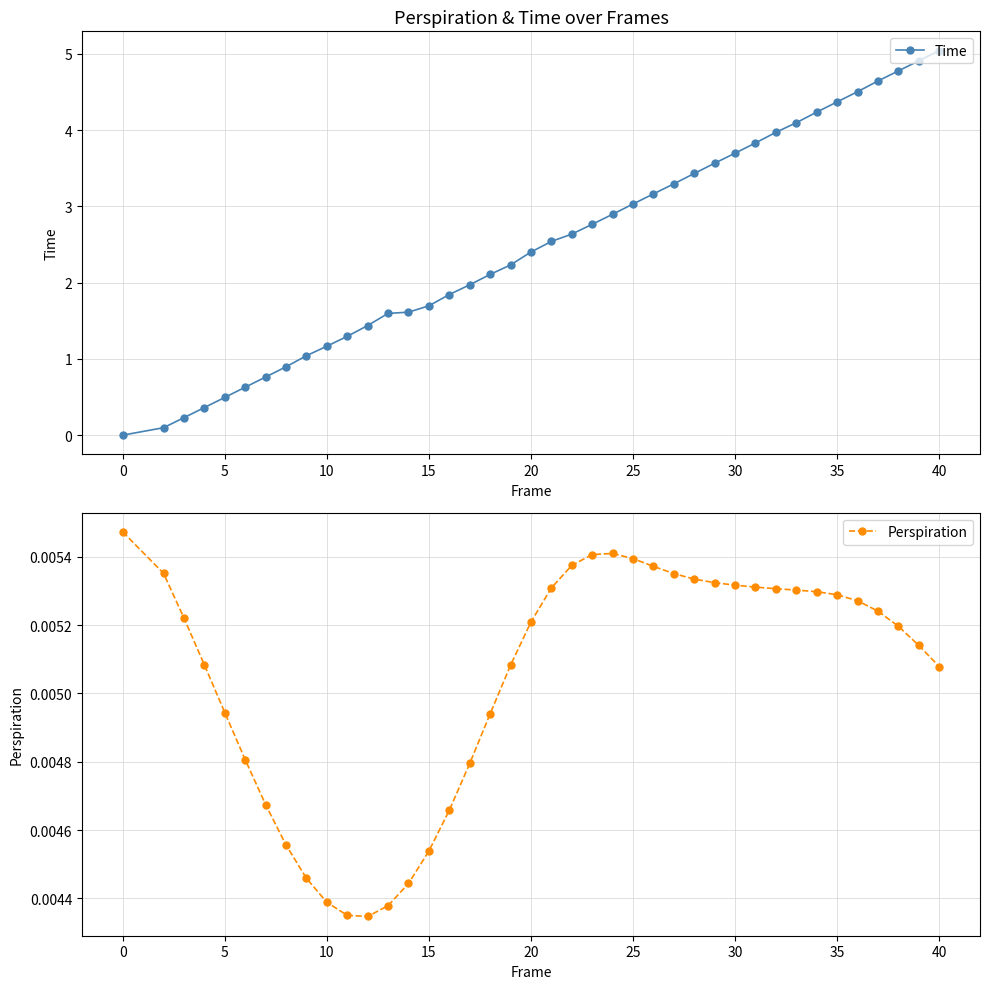

How many interior local valleys does the Perspiration series have?

1